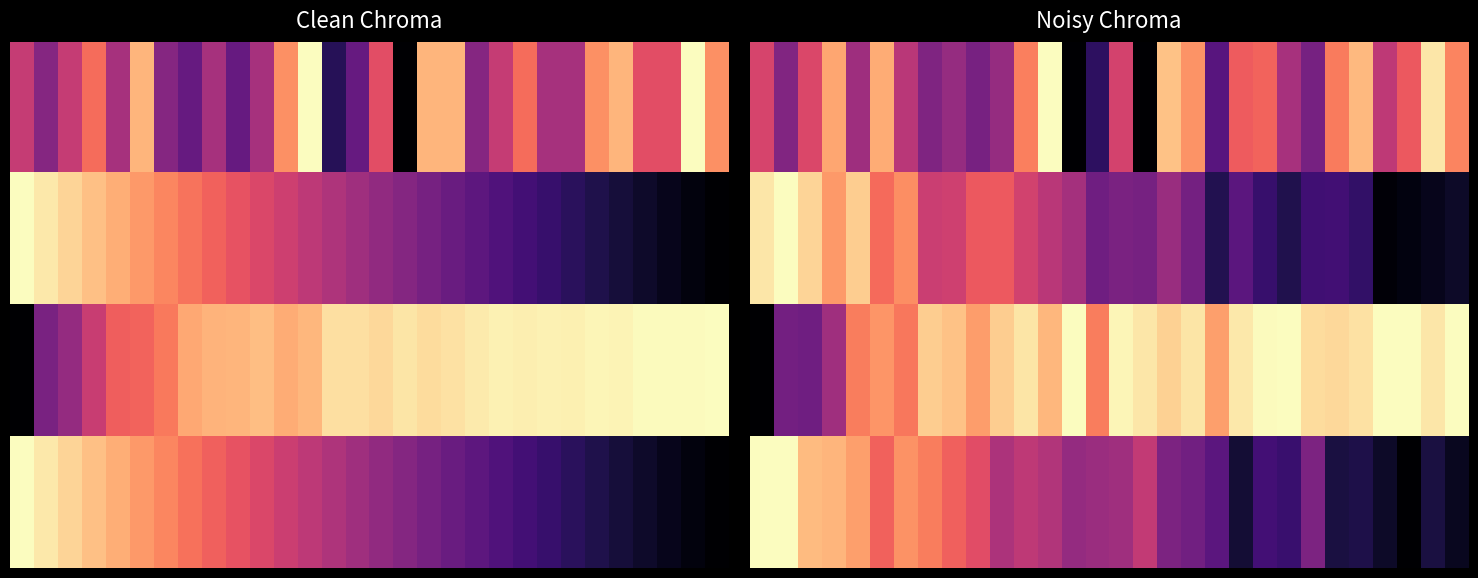

Between 7 and 23, which is larger?

7